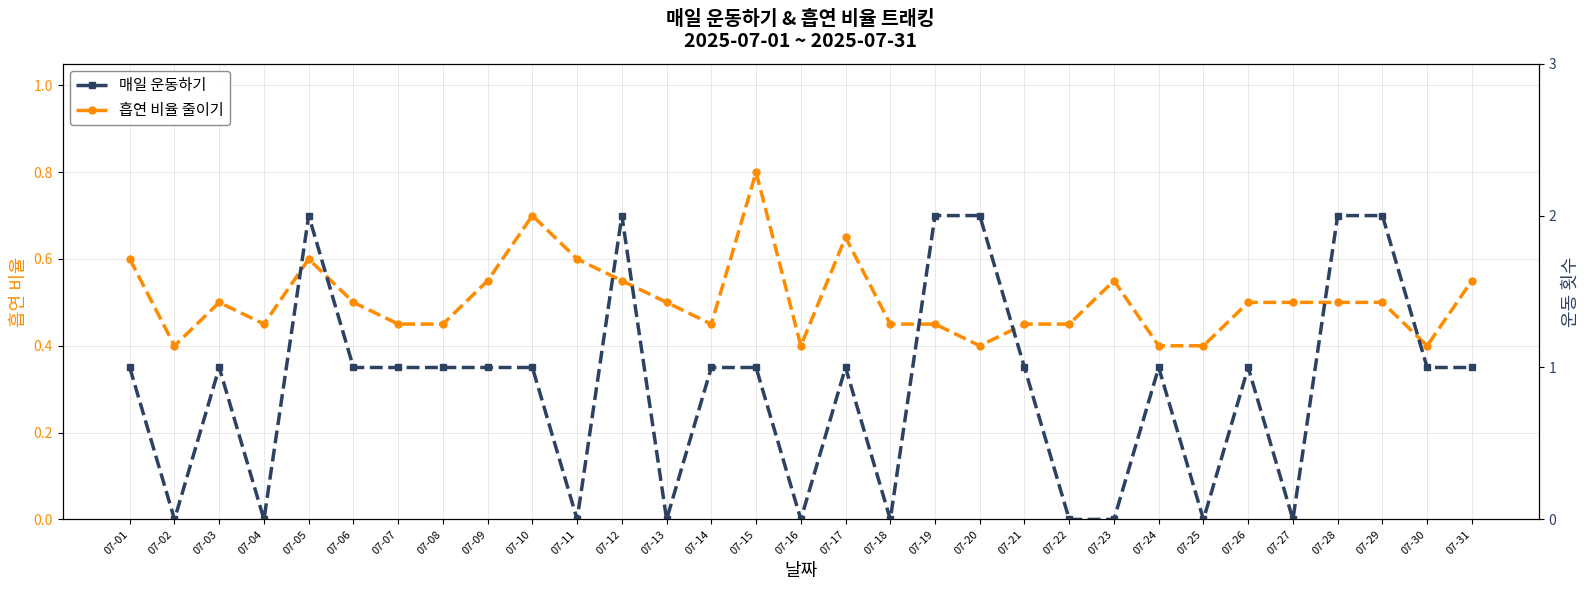

True or false: 매일 운동하기 and 흡연 비율 줄이기 cross at least once.

True